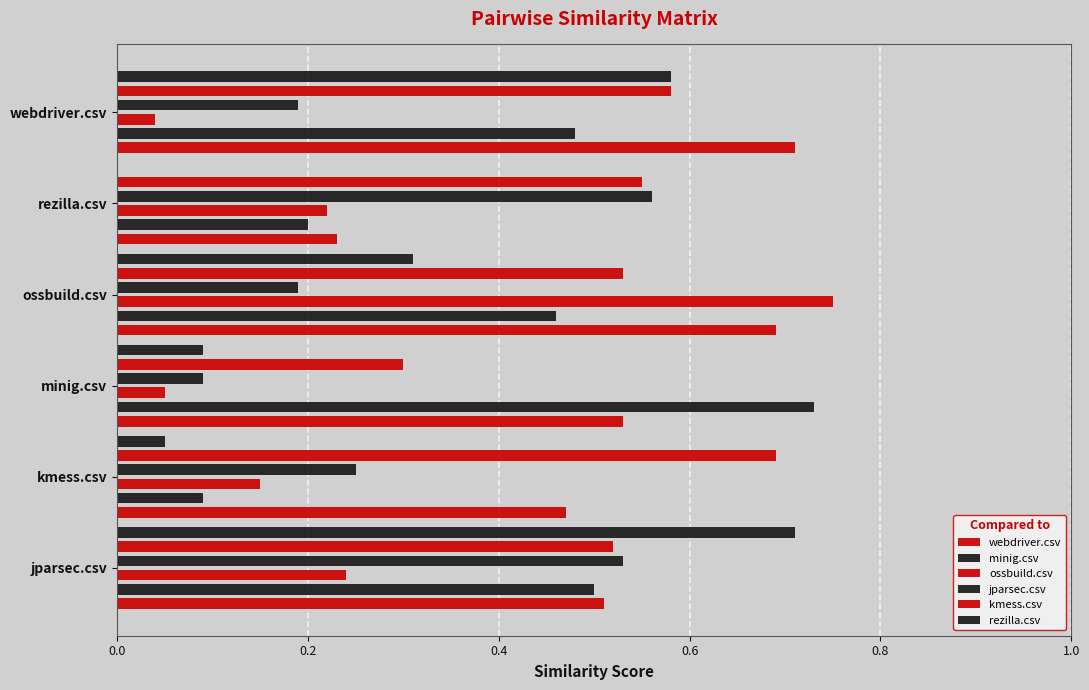

At ossbuild.csv, list the series in order from smallest to largest.

jparsec.csv, rezilla.csv, minig.csv, kmess.csv, webdriver.csv, ossbuild.csv